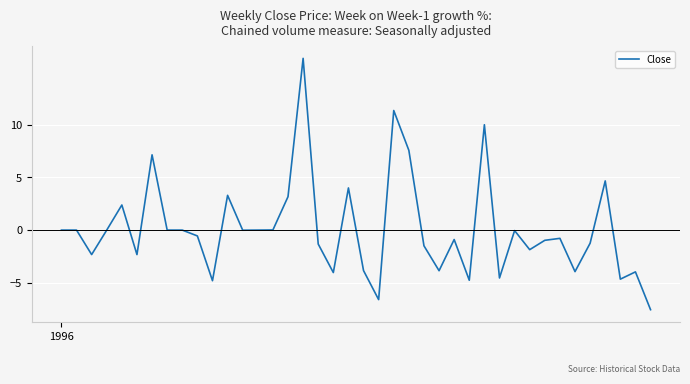

What is the difference between the maximum and minimum values?

23.9